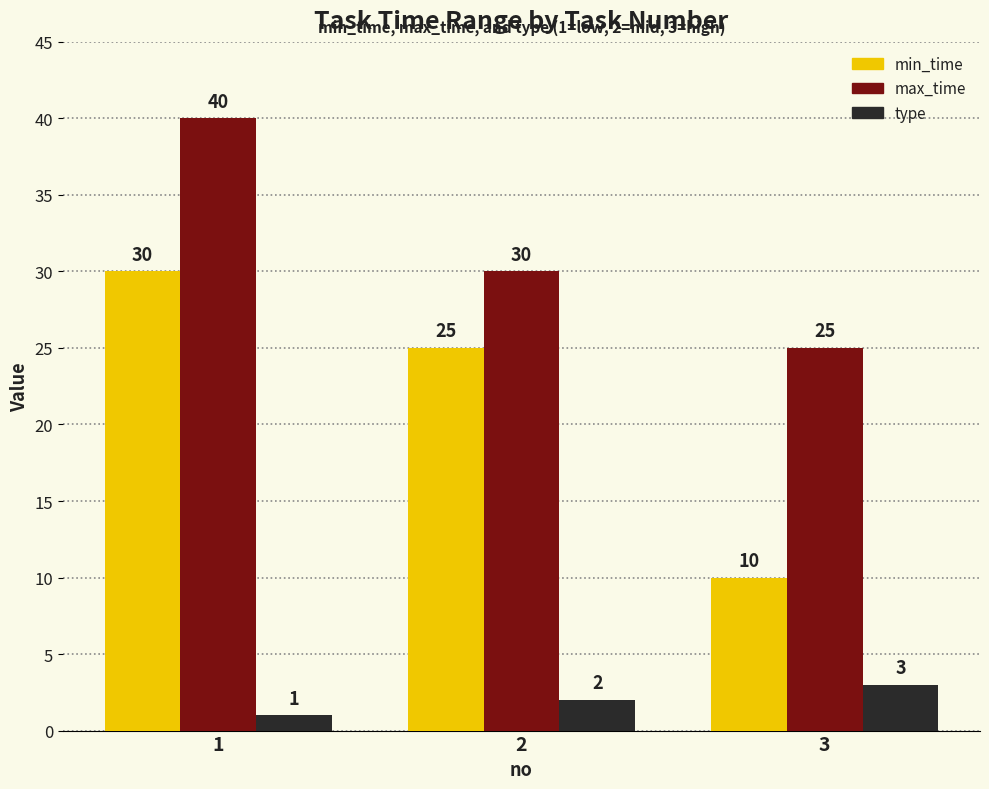

What is the total value across all series at 2?

57